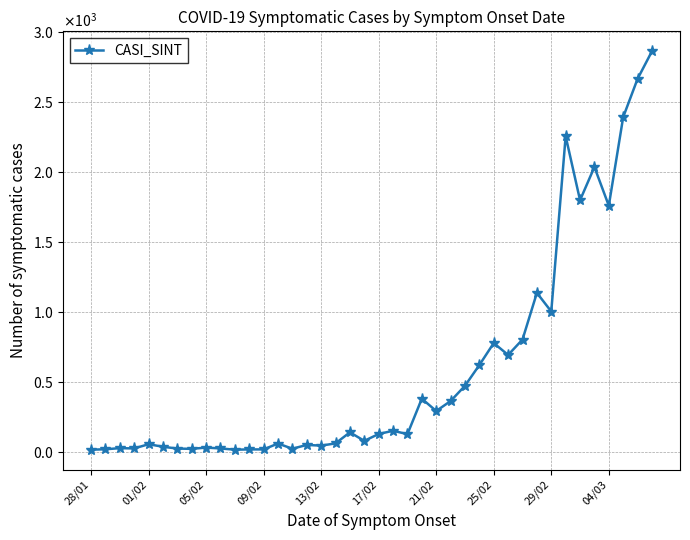

Reading left to right, what are all the values shown in this chart?

17	20	28	26	56	38	25	23	32	26	17	19	19	61	24	51	46	62	141	80	129	152	128	381	293	364	473	621	778	693	803	1136	1003	2254	1797	2034	1758	2390	2663	2860